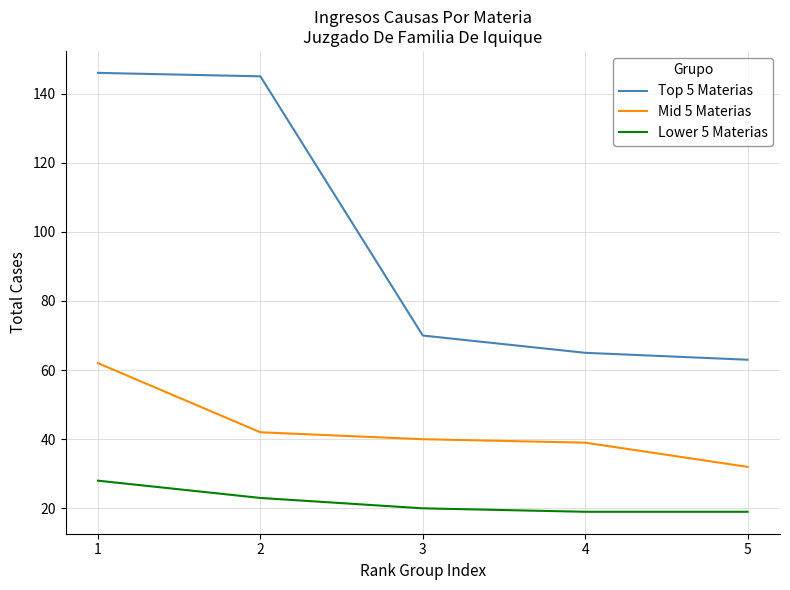

How many lines are shown in the chart?

3